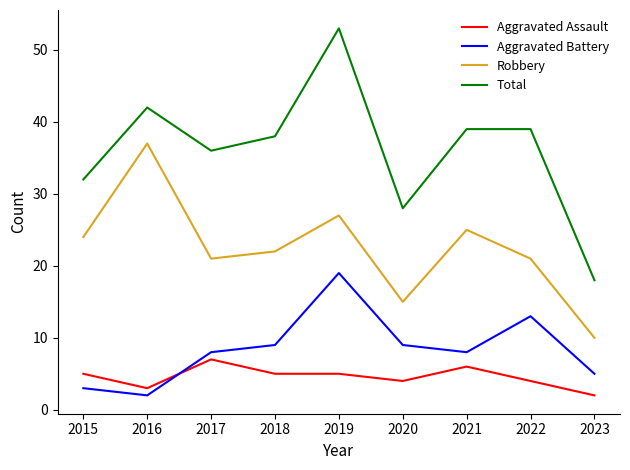

What is the sum of all Aggravated Assault values?

41